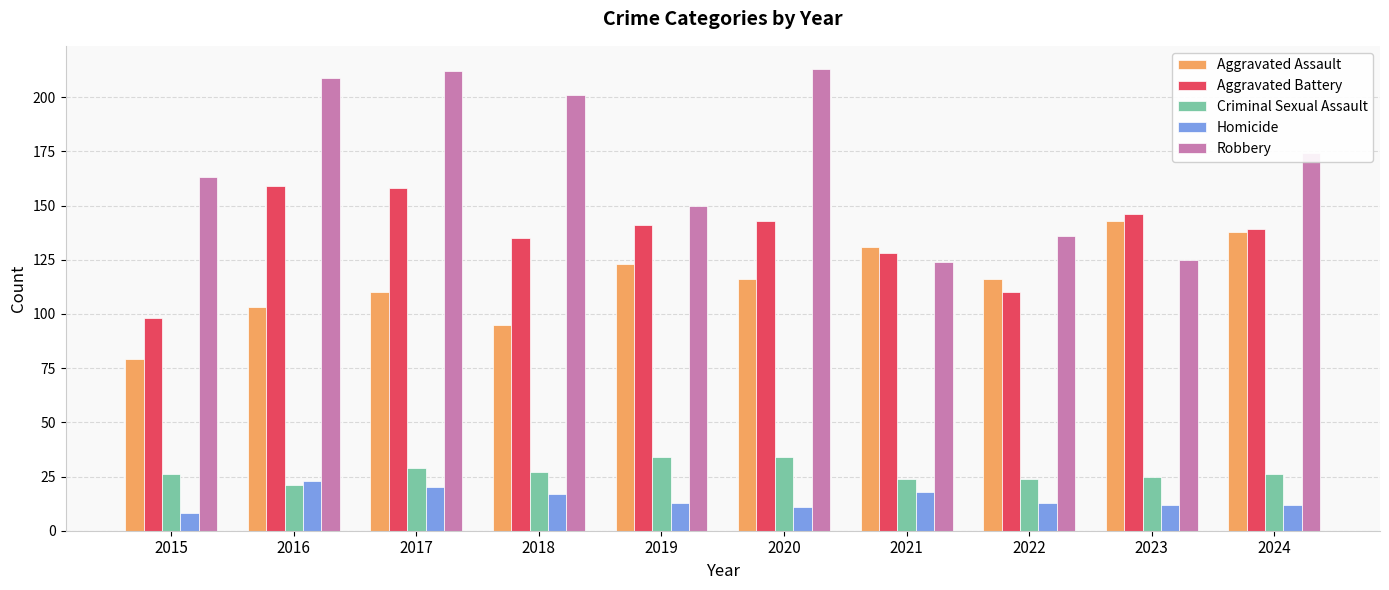

What is the smallest value displayed?

8